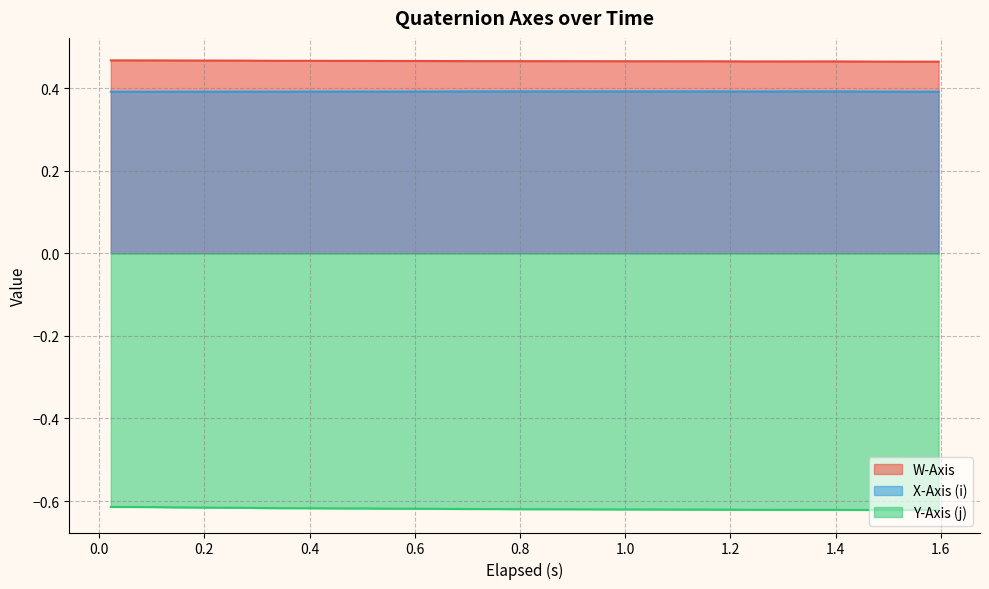

What is the value of the X-Axis (i) point at the 28th from the left?

0.4